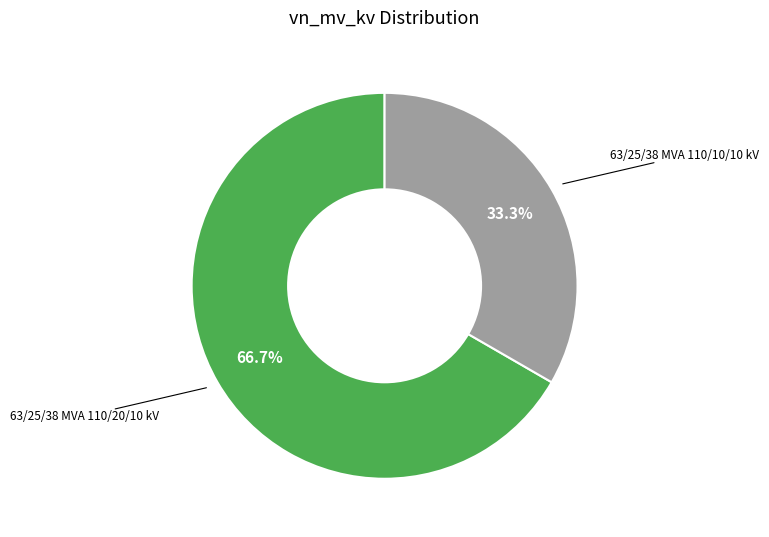

Count the number of slices in the pie.

2